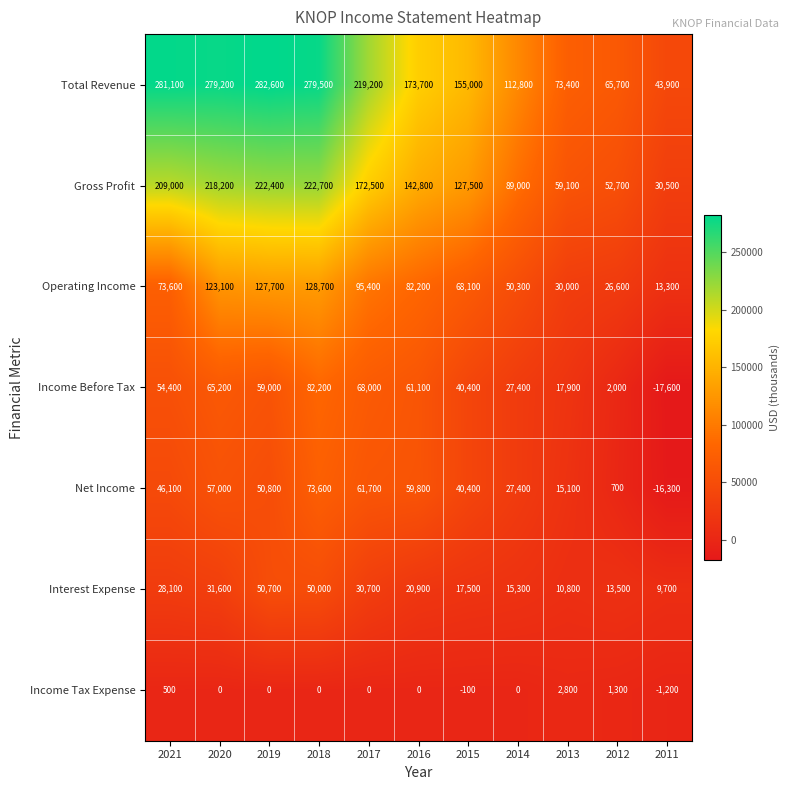

What is the difference between the maximum and minimum values in the Income Before Tax series?

99800